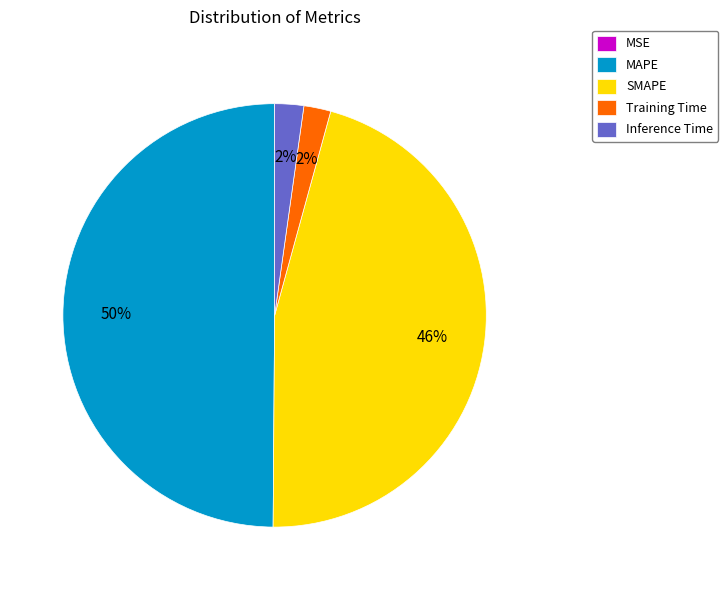

Do Training Time and Inference Time together represent more than half of the pie?

No